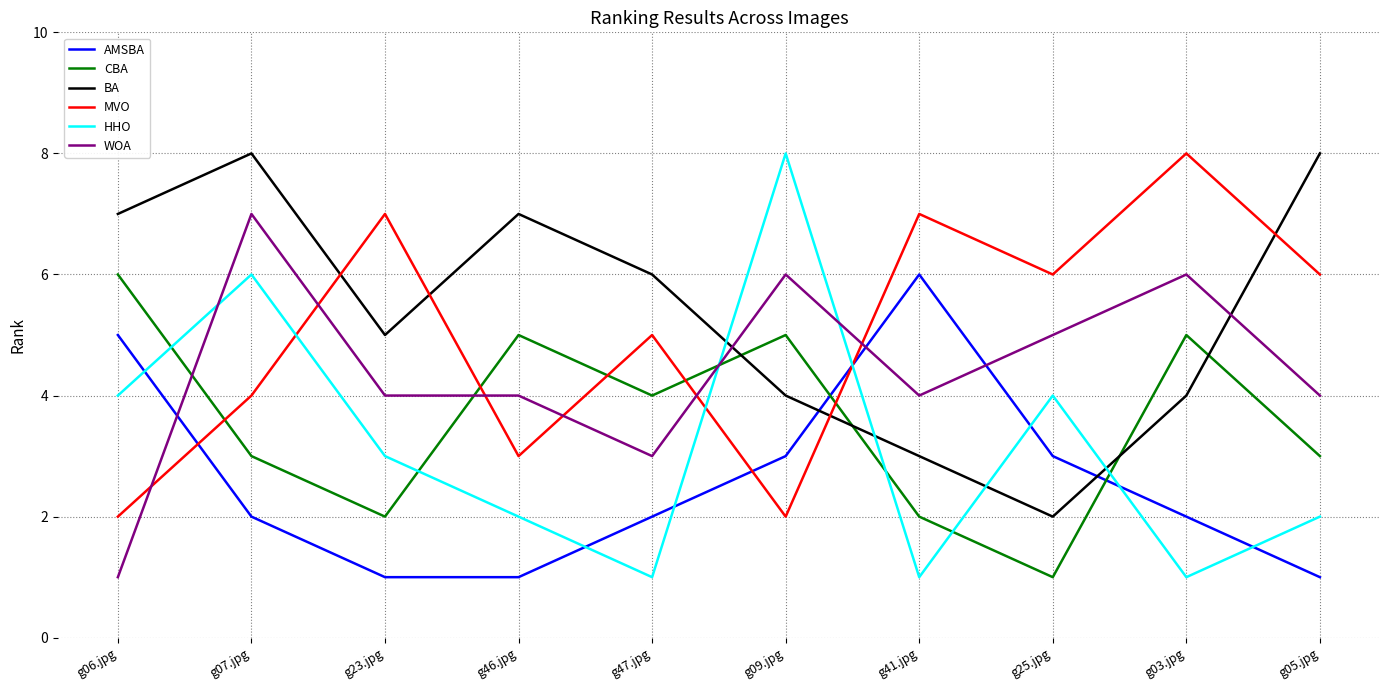

At which category does CBA reach its first local valley?

g23.jpg